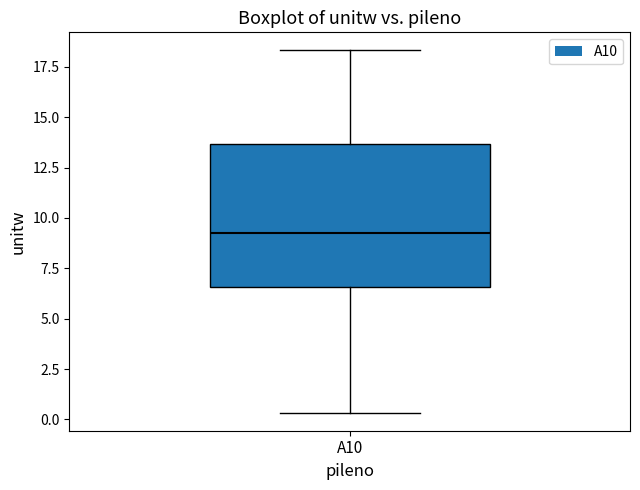

Where does the lower whisker of the box for A10 end on the y-axis? The values are not printed on the chart, so give them approximately, as read against the axis.

0.5